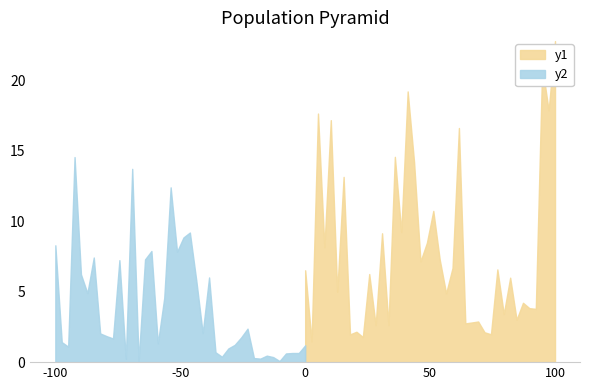

Between 24 and 39, which series saw the biggest shift?

y1